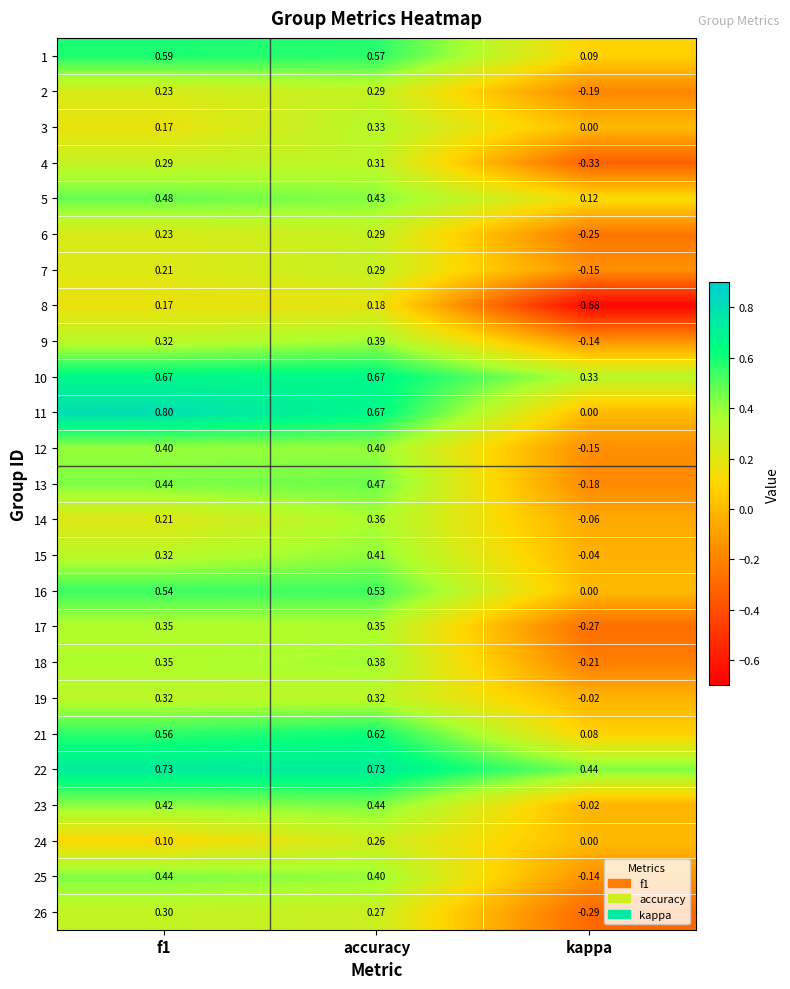

Where is 10 nearest to the value 0?

kappa